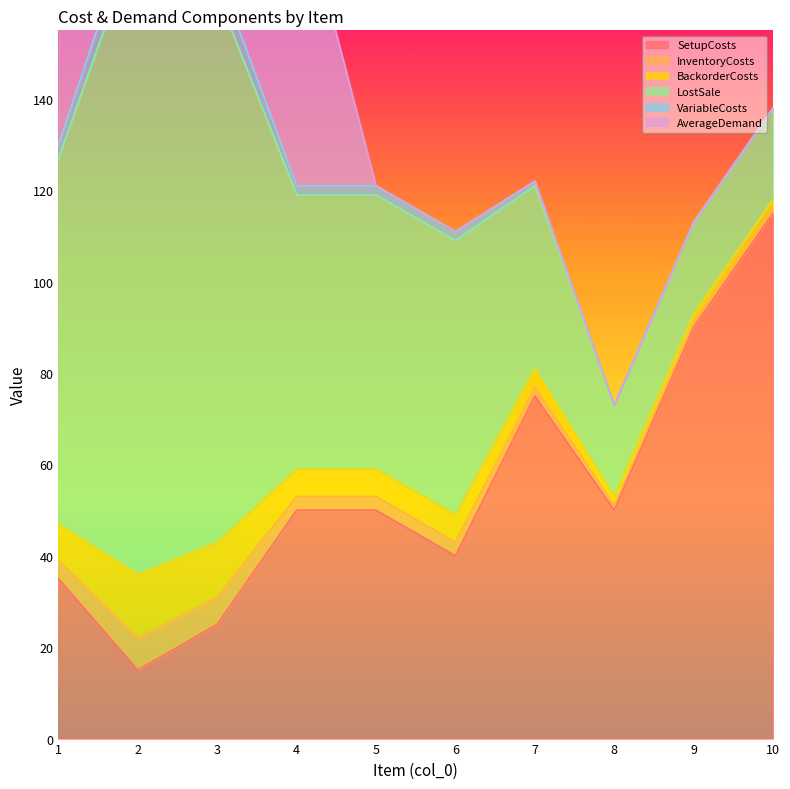

Which series has the largest total across all categories?

LostSale